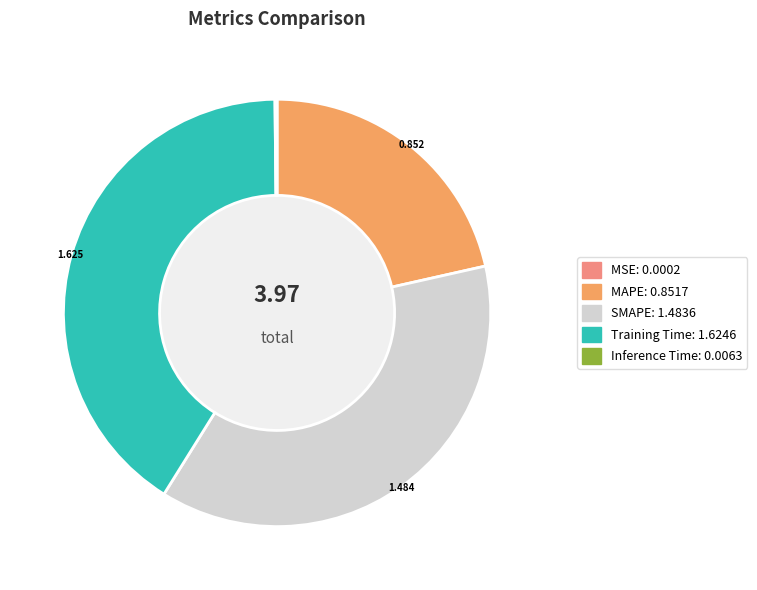

Which slice is the largest?

Training Time